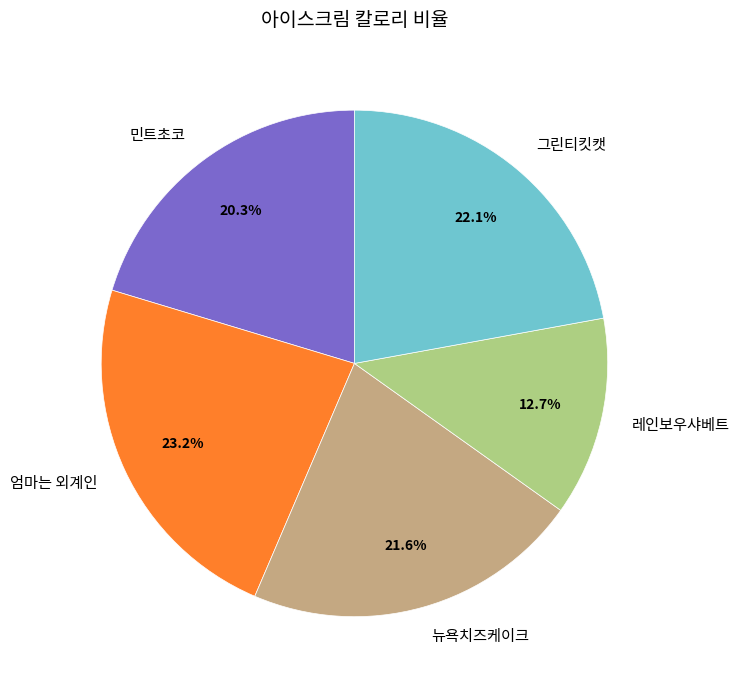

What is the largest slice in the pie chart?

엄마는 외계인